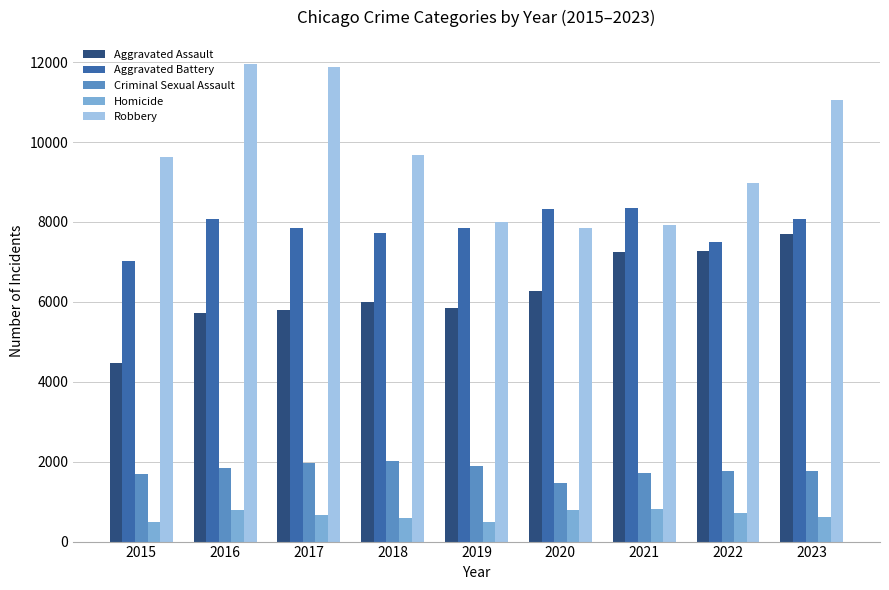

What is the sum of all Robbery values?

86942